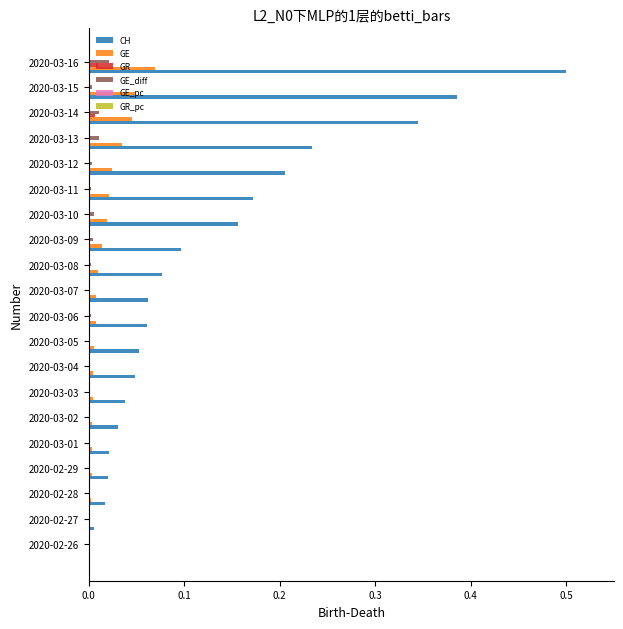

What is the maximum value shown in the chart?

0.5